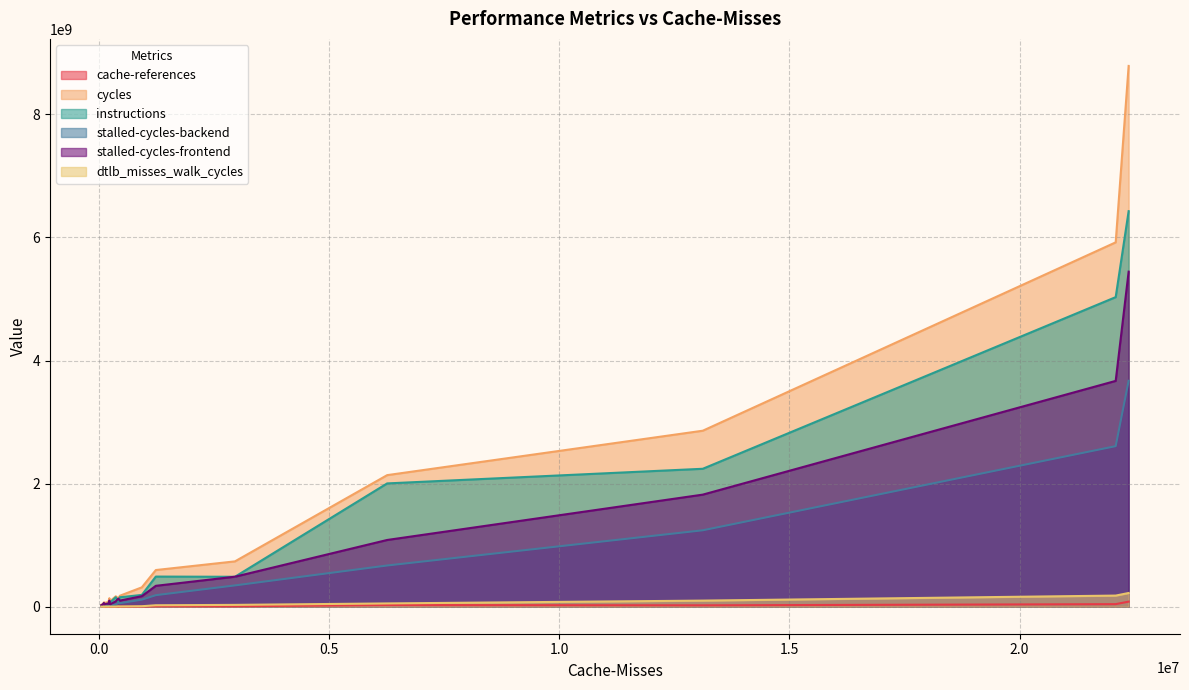

The cycles series shows 50866130 at 54300. True or false?

False